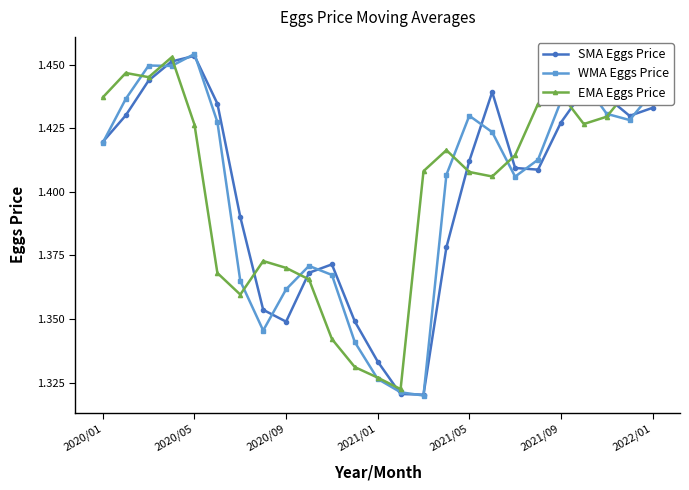

Reading left to right, extract all data points from this chart.

SMA Eggs Price: 1.4	1.4	1.4	1.5	1.5	1.4	1.4	1.4	1.3	1.4	1.4	1.3	1.3	1.3	1.3	1.4	1.4	1.4	1.4	1.4	1.4	1.4	1.4	1.4	1.4
WMA Eggs Price: 1.4	1.4	1.4	1.4	1.5	1.4	1.4	1.3	1.4	1.4	1.4	1.3	1.3	1.3	1.3	1.4	1.4	1.4	1.4	1.4	1.4	1.4	1.4	1.4	1.4
EMA Eggs Price: 1.4	1.4	1.4	1.5	1.4	1.4	1.4	1.4	1.4	1.4	1.3	1.3	1.3	1.3	1.4	1.4	1.4	1.4	1.4	1.4	1.4	1.4	1.4	1.4	1.5